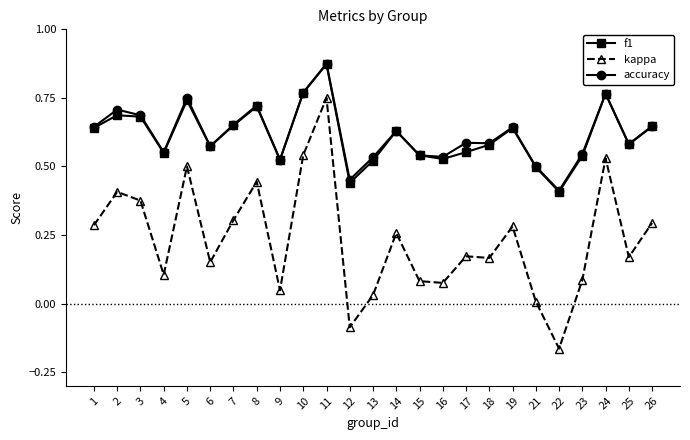

Where is the first local minimum for accuracy?

4